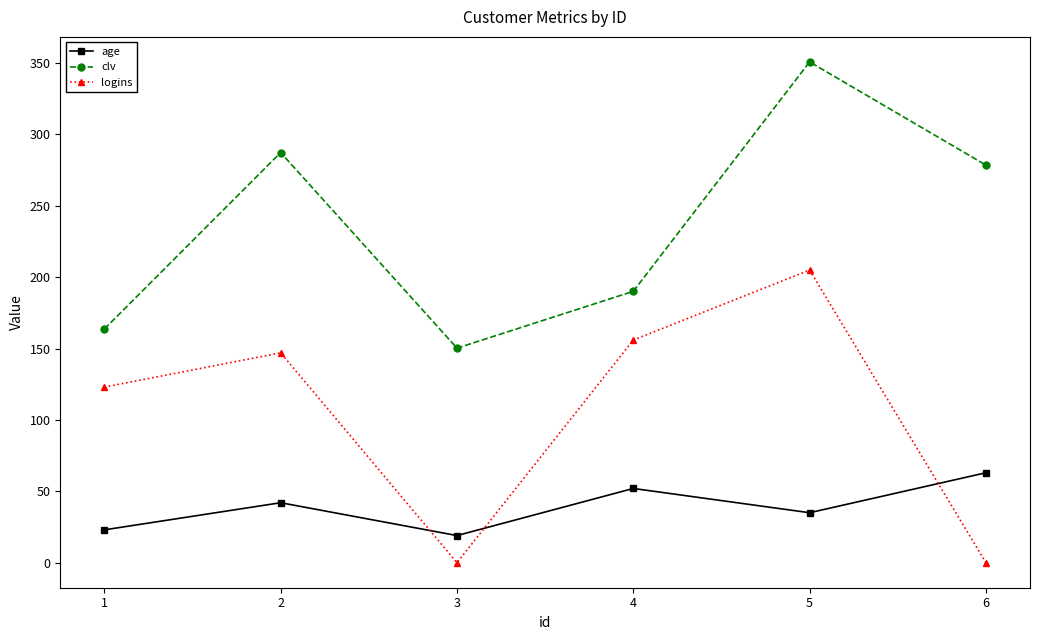

True or false: logins and age cross at least once.

True